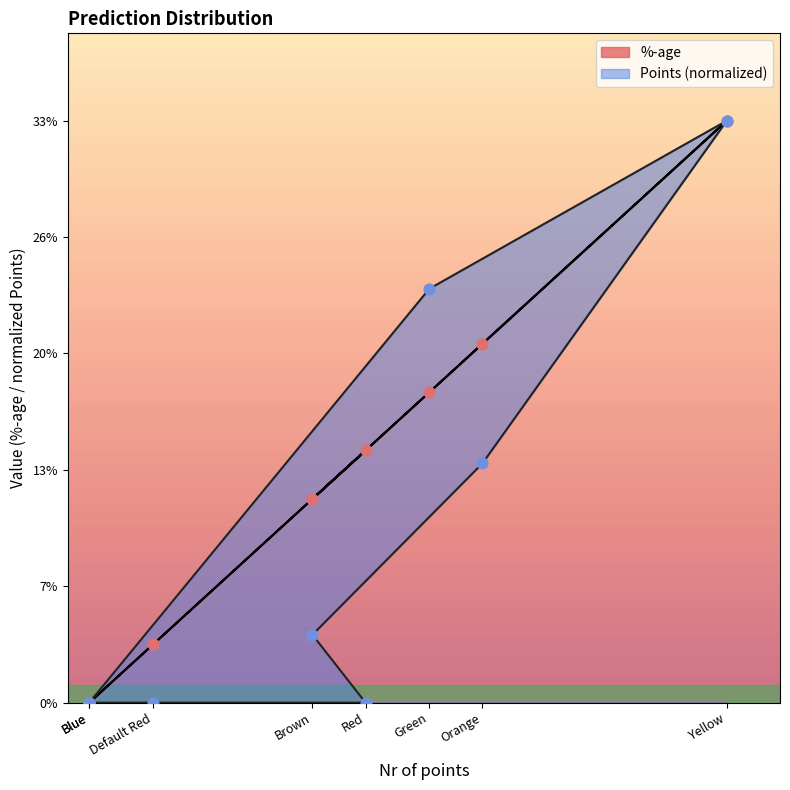

Which series reaches the minimum Y coordinate?

%-age